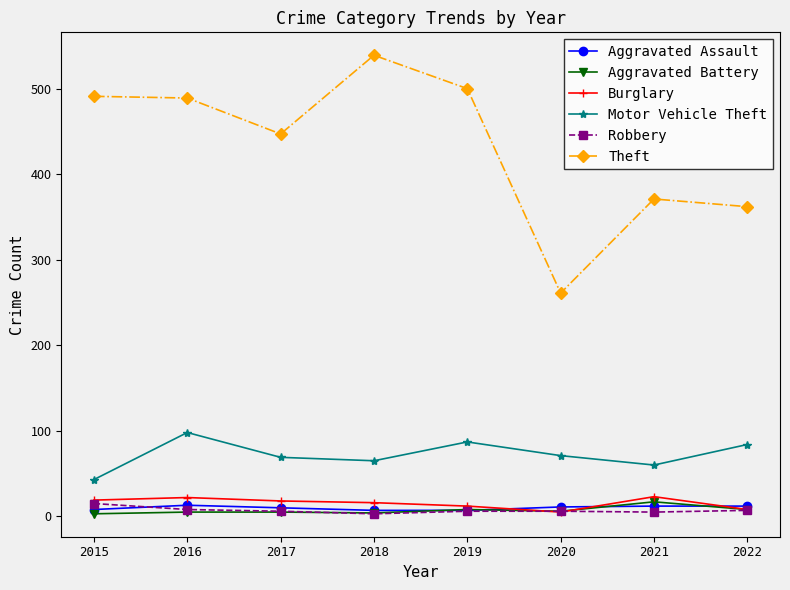

How many lines are shown in the chart?

6